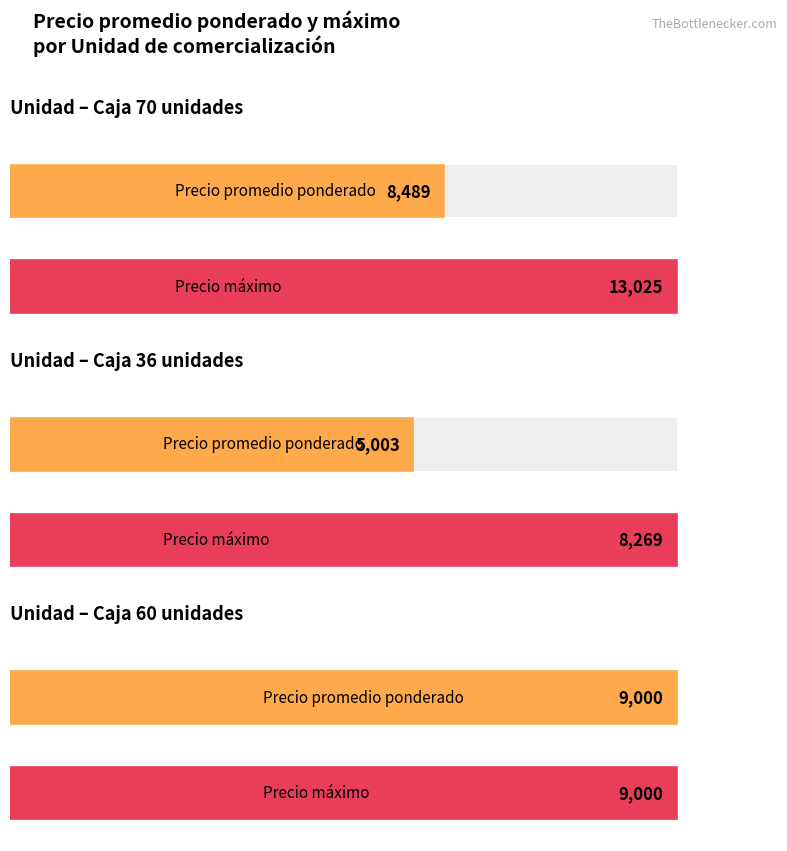

At which label does Precio promedio ponderado reach its peak?

$/caja 60 unidades